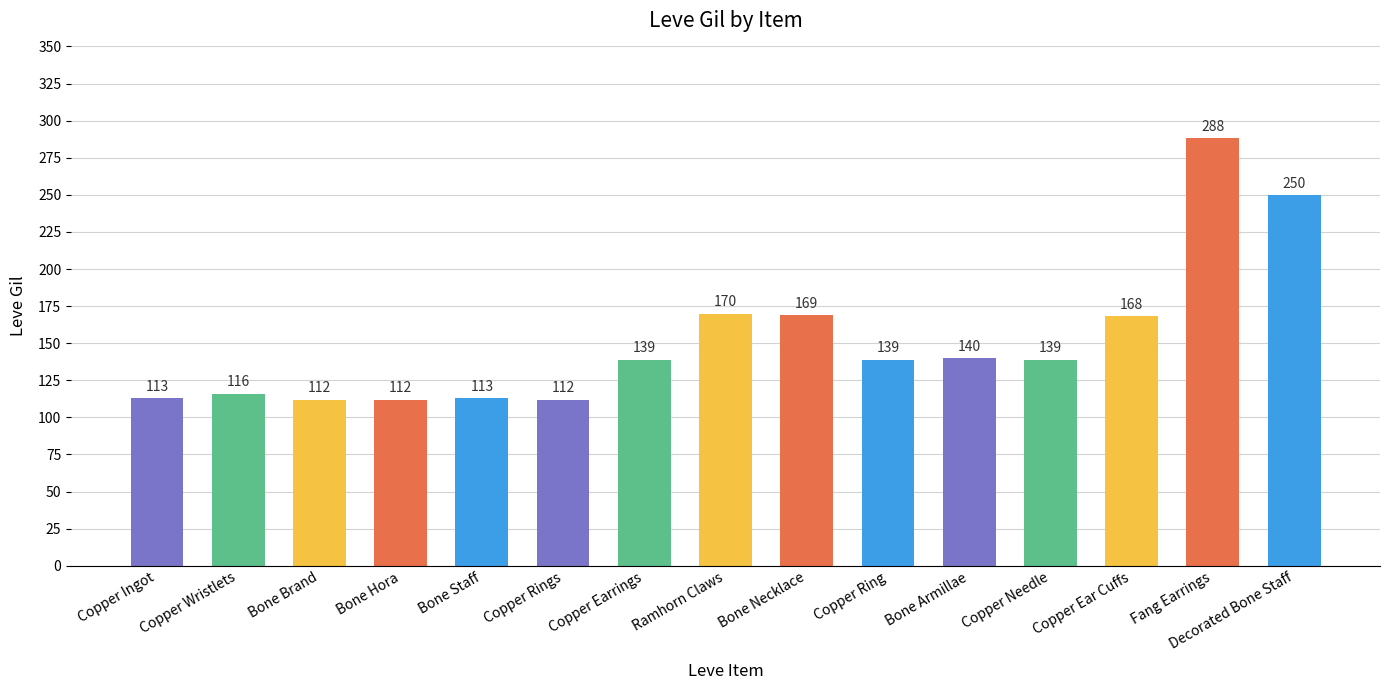

What is the label of the 6th bar from the left?

Copper Rings